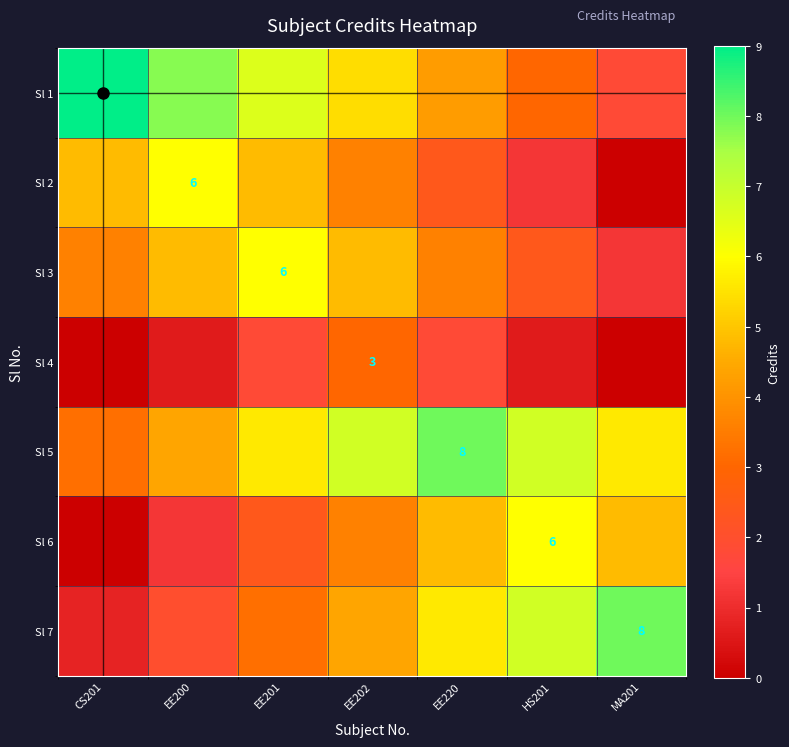

What is the difference between the Sl 2 values at MA201 and EE201?

4.8